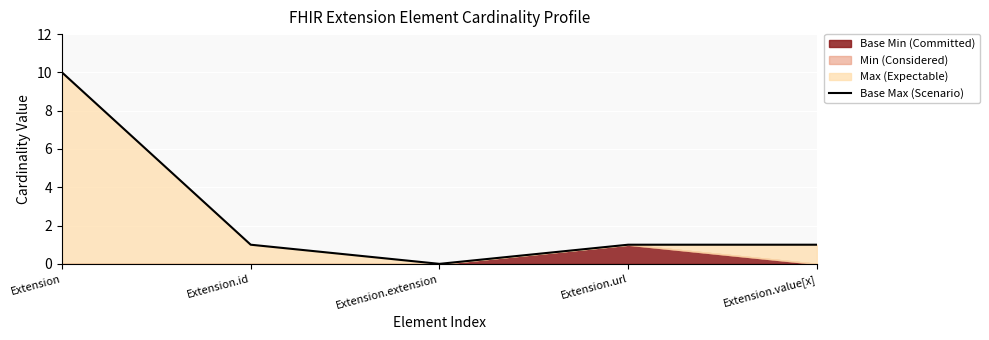

Where is the data nearest to the value 5?

Extension.id